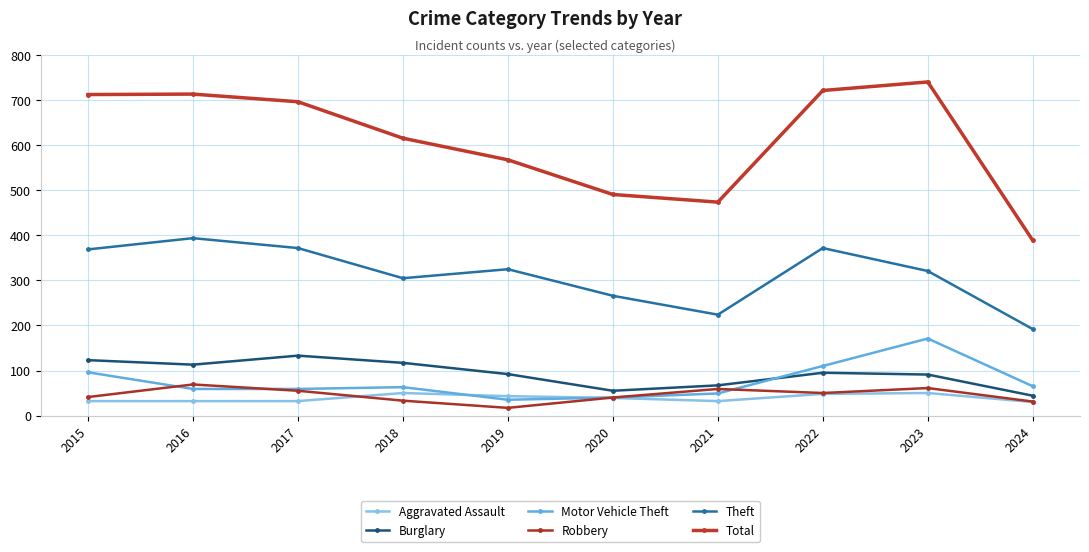

Where does the Burglary series first go above 95?

2015